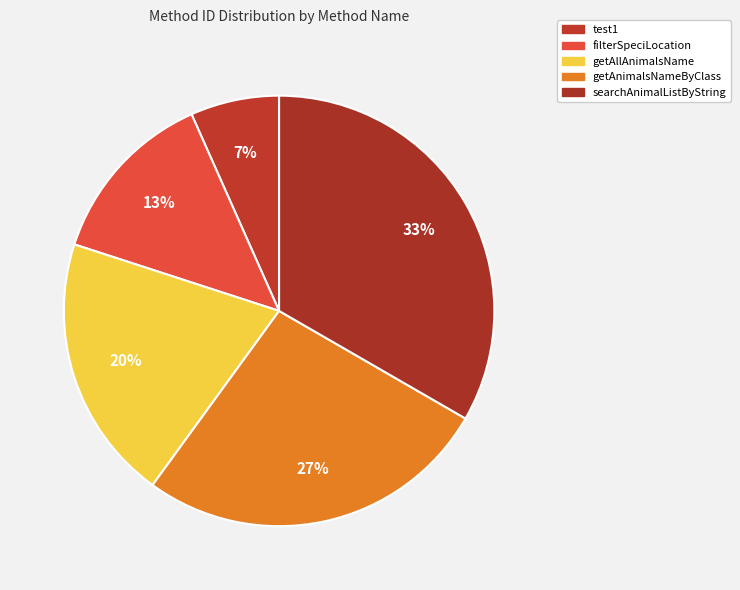

Is there a majority slice in this chart?

No